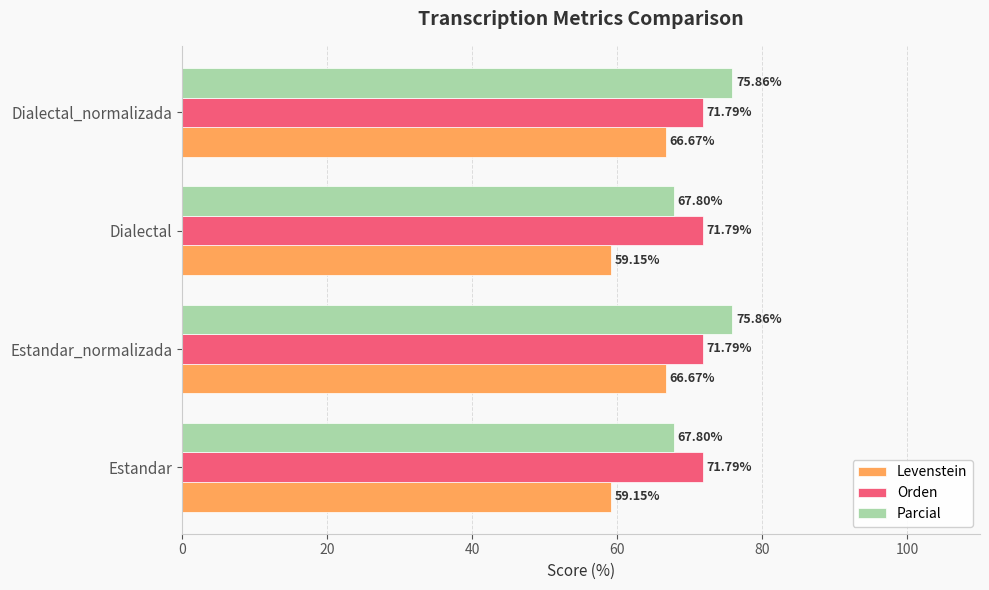

What is the greatest value displayed?

75.9